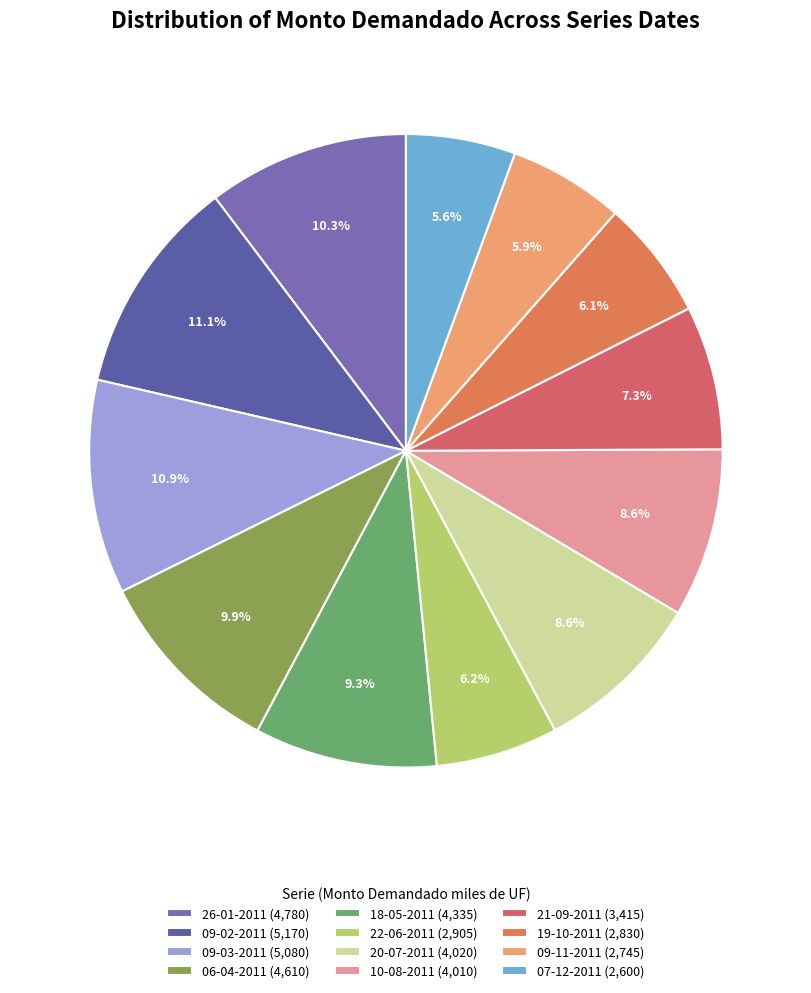

What is the ratio of the value at 18-05-2011 to the value at 07-12-2011?

1.7